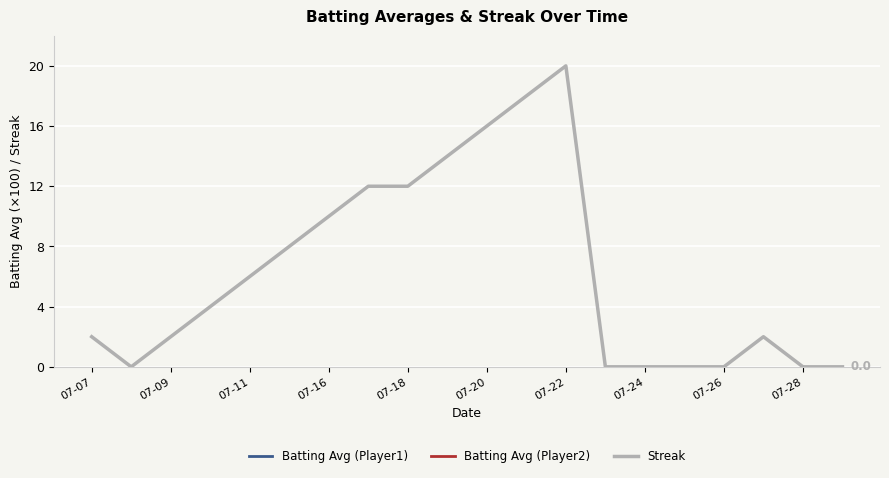

The value of Streak at 07-20 is 28. True or false?

False